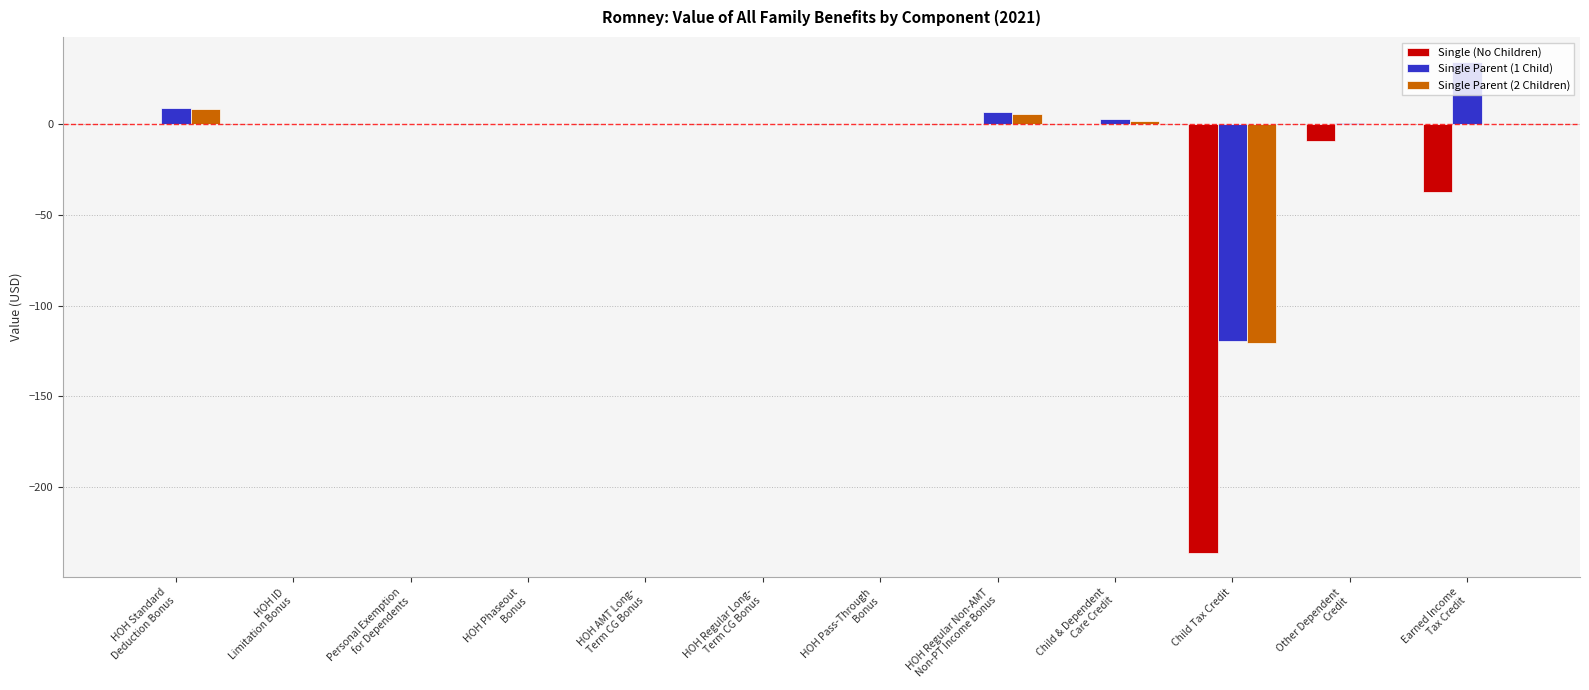

Which category has the highest value across all series?

Earned Income
Tax Credit